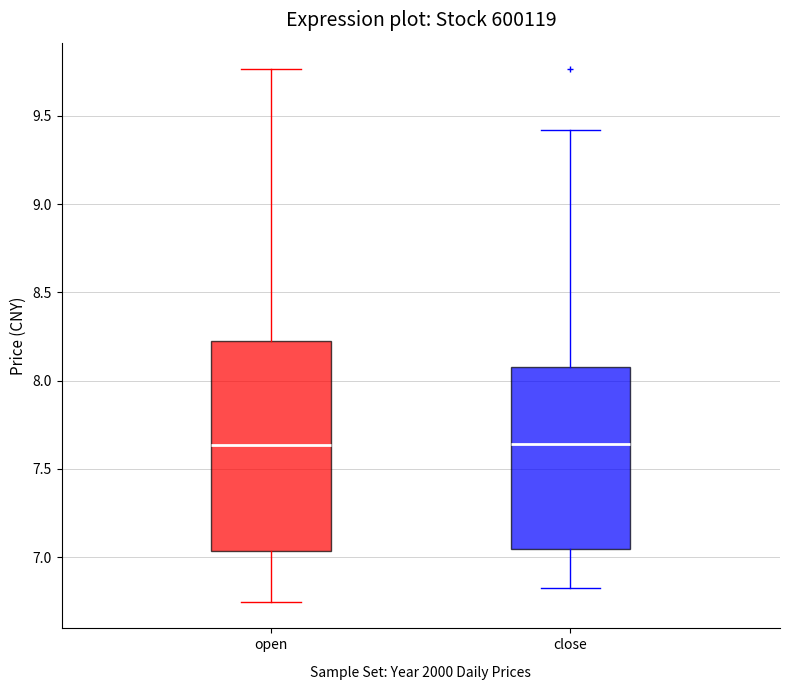

Which box is the tallest, from its lower edge to its upper edge?

open